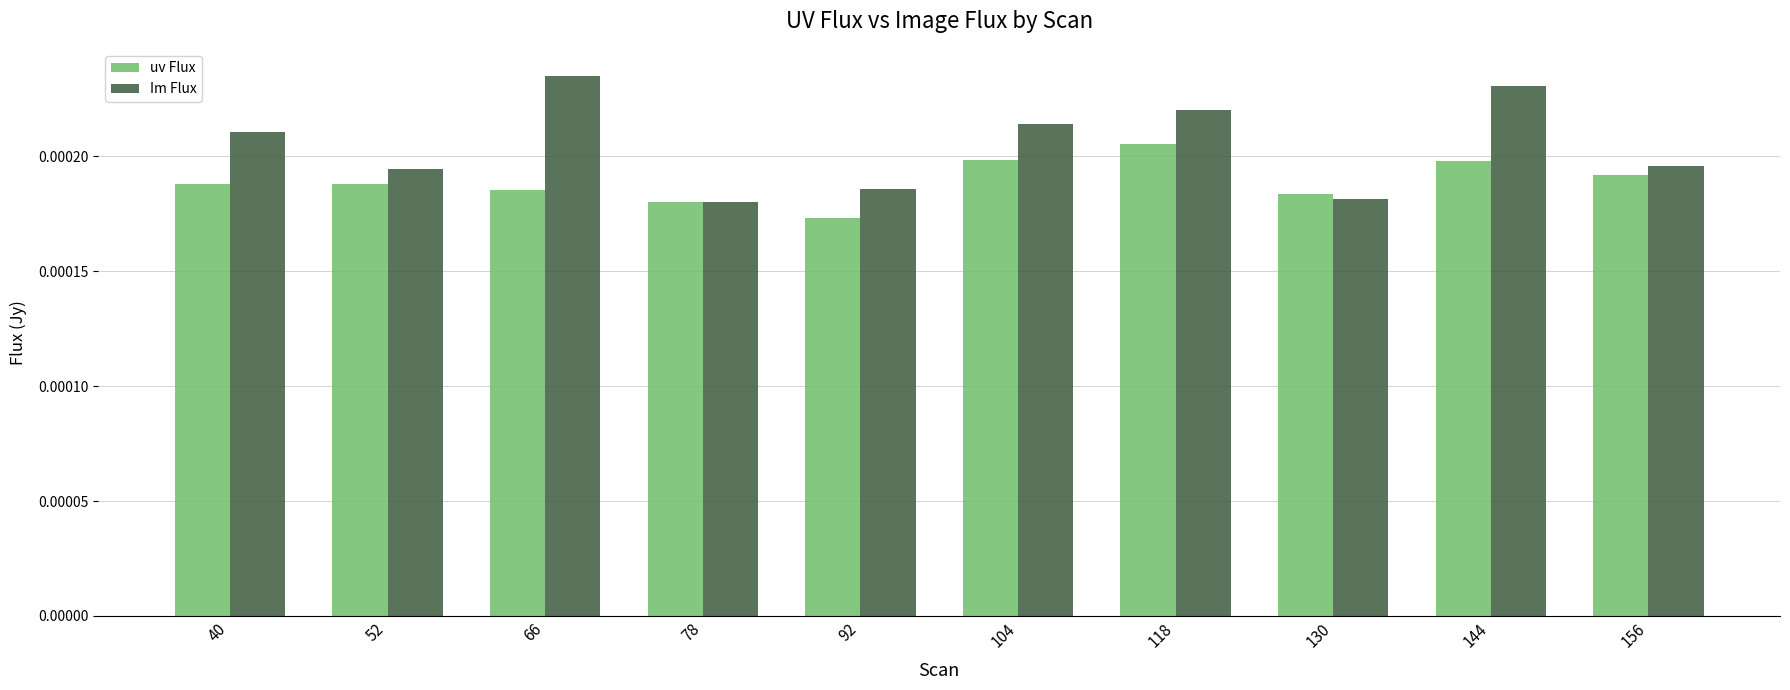

At how many categories does at least one series exceed 0?

10